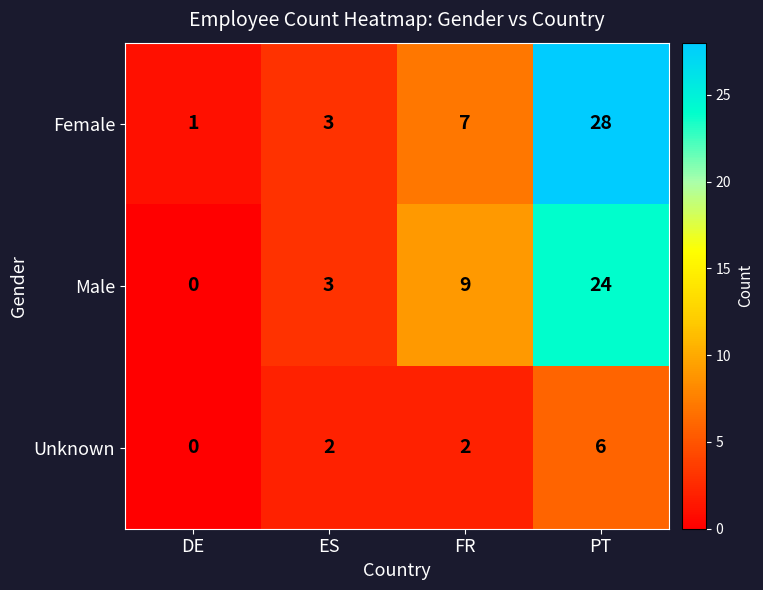

At which category is the sum across all series the highest?

PT